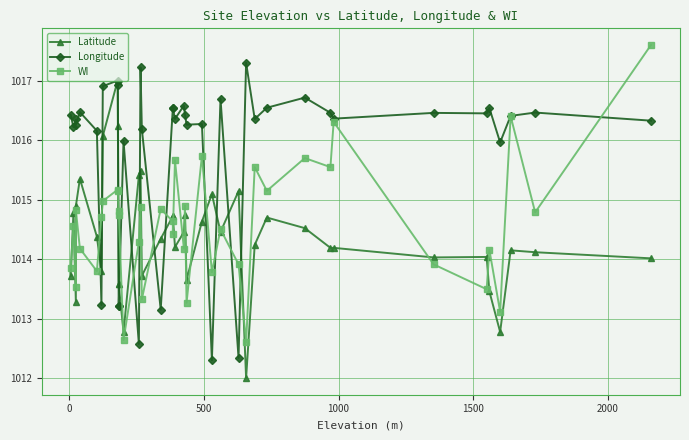

What are all the series names shown in the legend?

Latitude, Longitude, WI